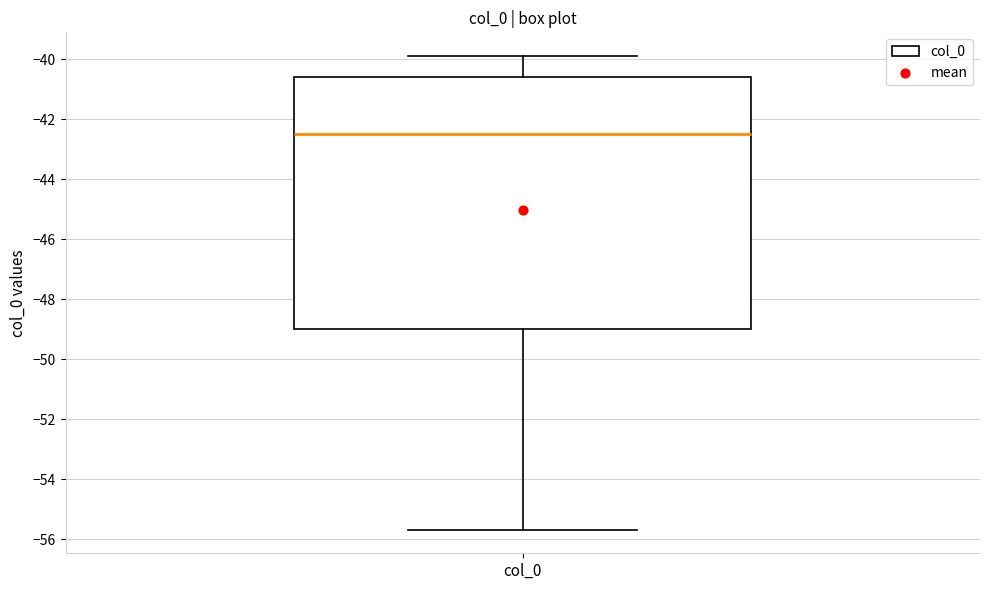

Where does the median line of the box for col_0 sit on the y-axis? The values are not printed on the chart, so give them approximately, as read against the axis.

-42.4